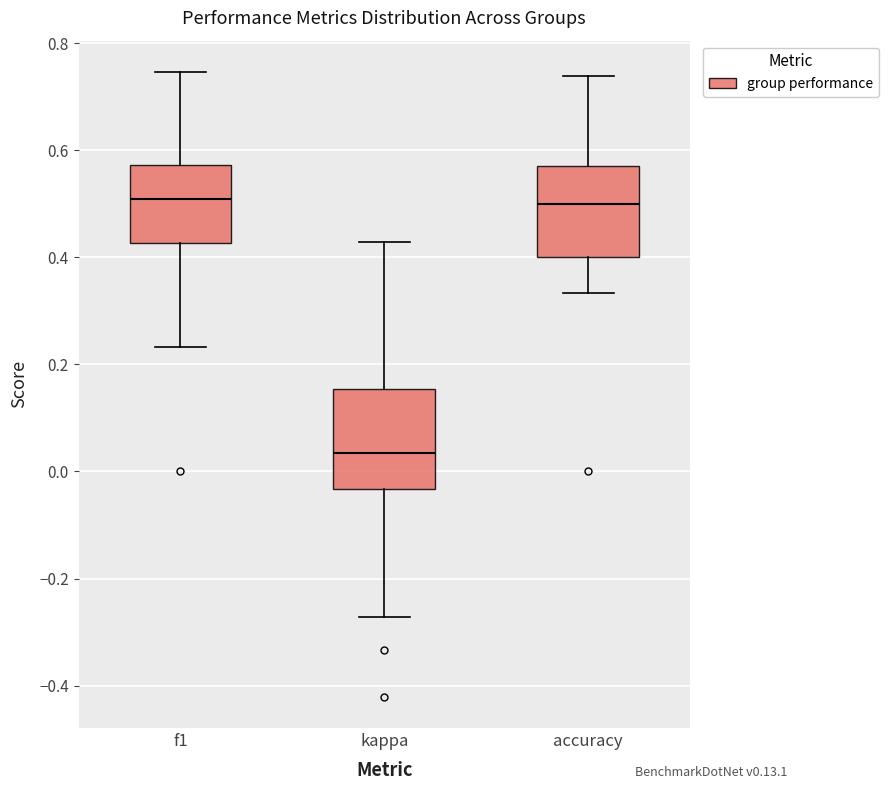

Where is the lower edge of the box for kappa on the y-axis? The values are not printed on the chart, so give them approximately, as read against the axis.

-0.04